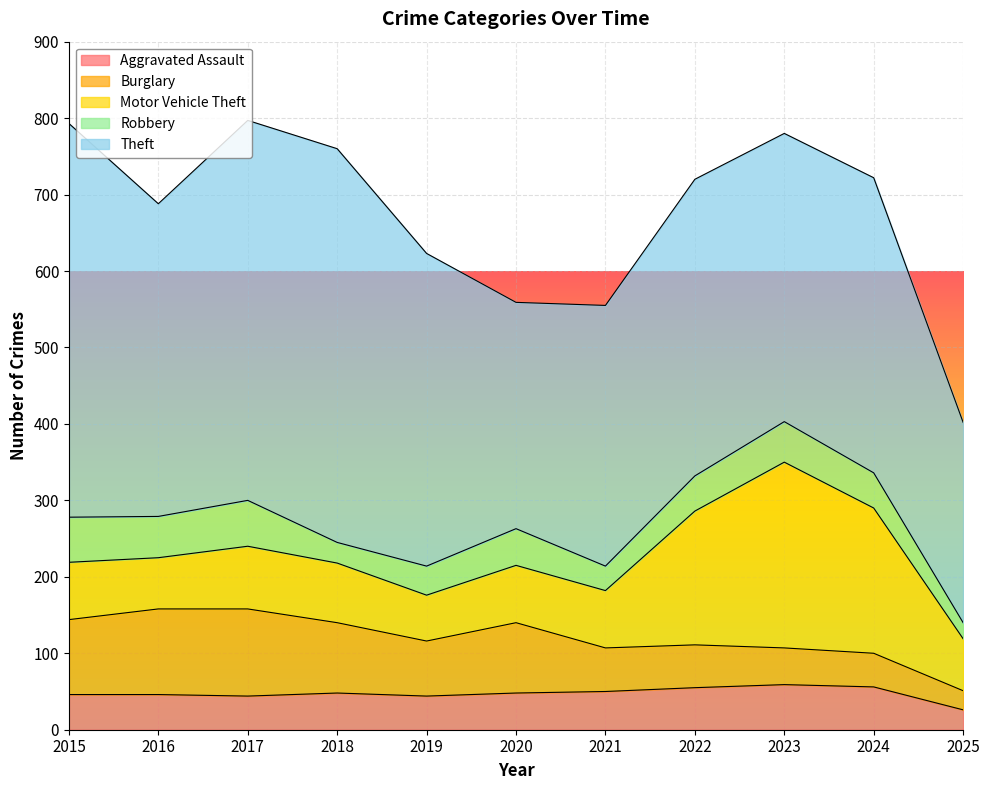

What is the difference between the highest and lowest values at 2016?

363